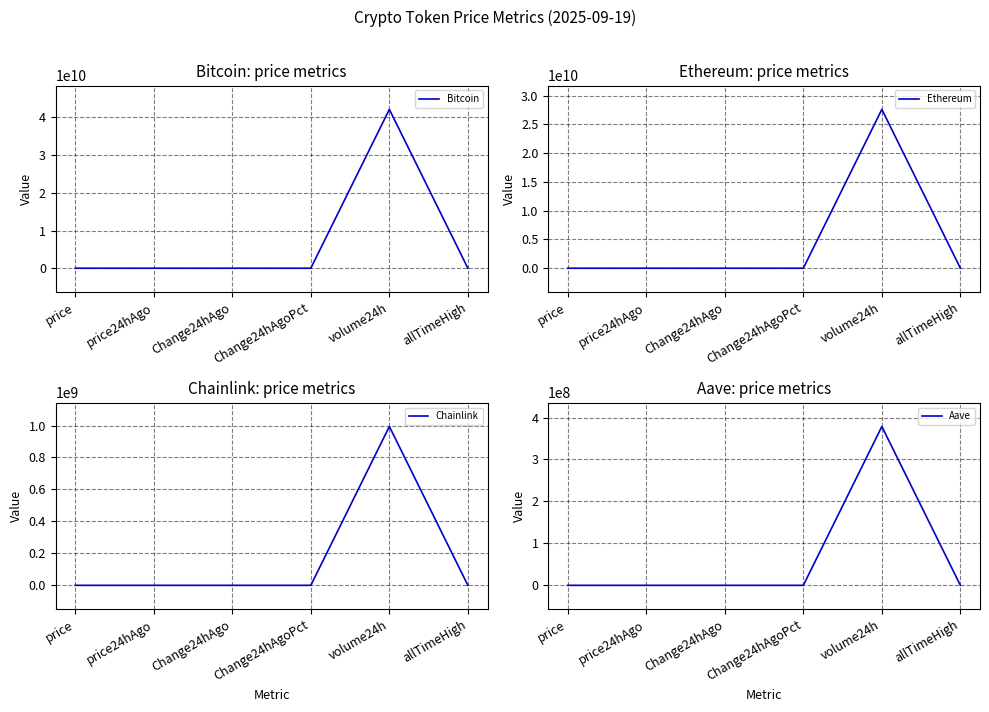

Is the value of Bitcoin at allTimeHigh greater than the value of Aave at price24hAgo?

Yes